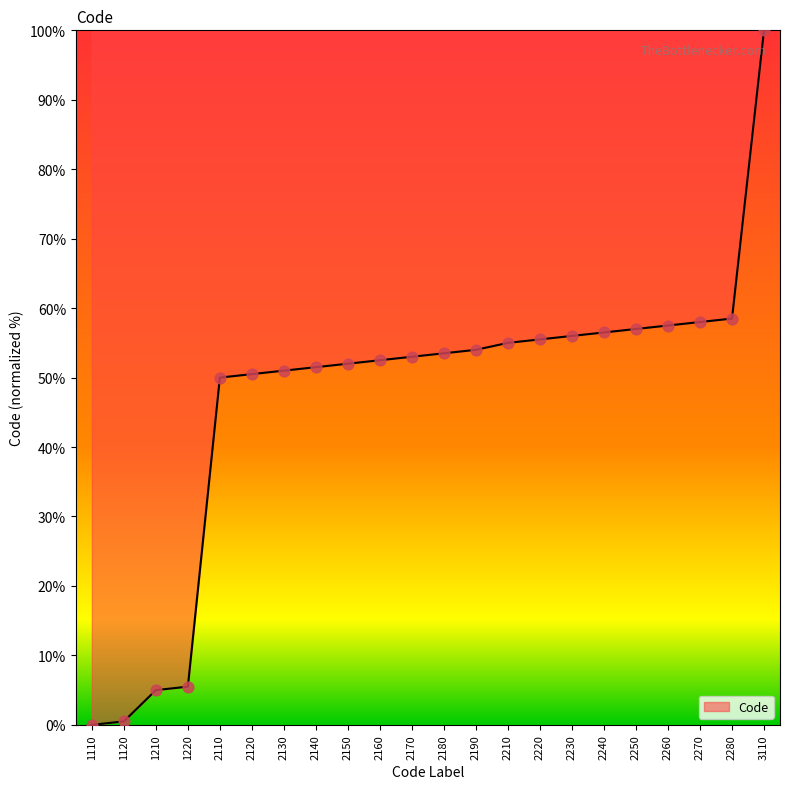

What is the change in value from 2130 to 2250?

+6.0